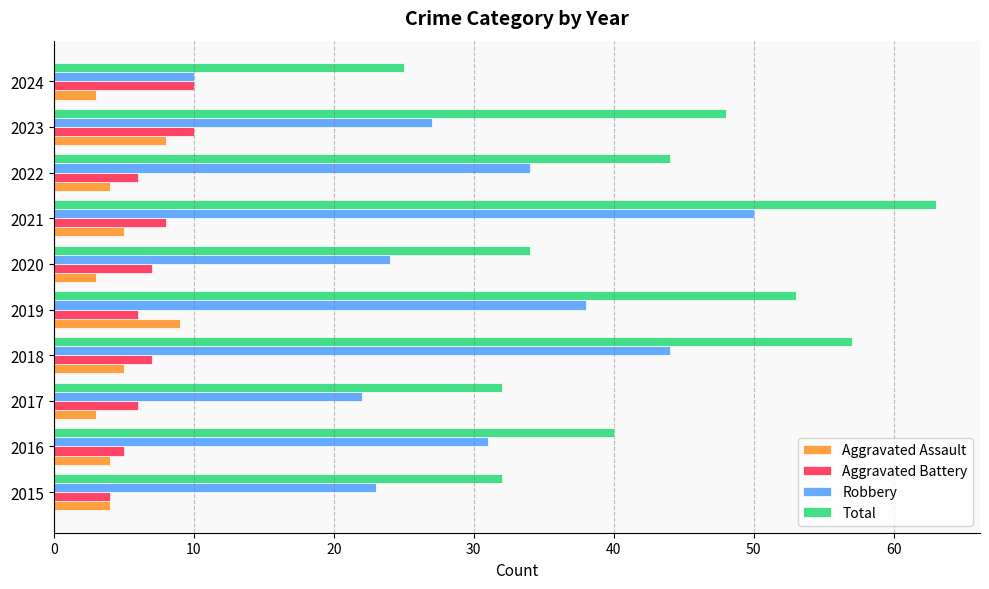

Read the Aggravated Assault value at 2015.

4